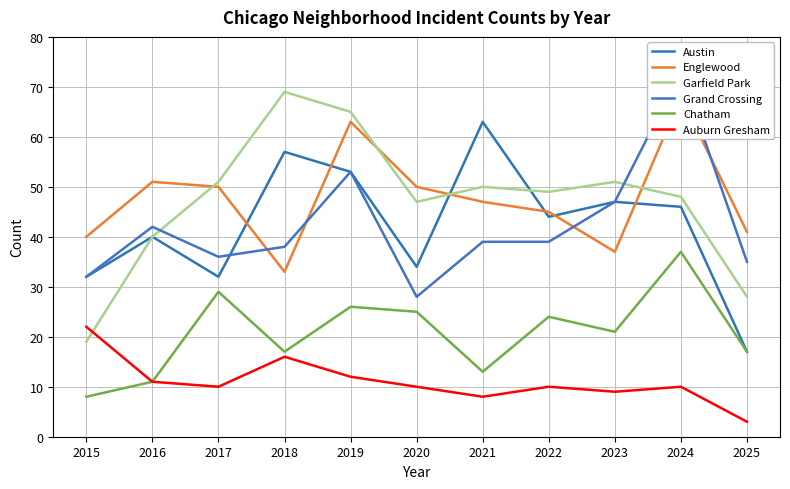

Where is Englewood nearest to the value 50?

2017